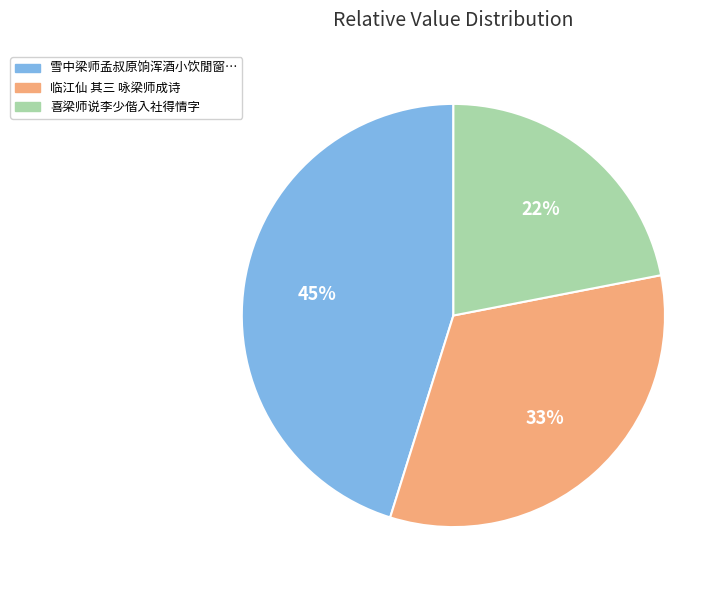

To the nearest percent, what is the average slice percentage?

33%